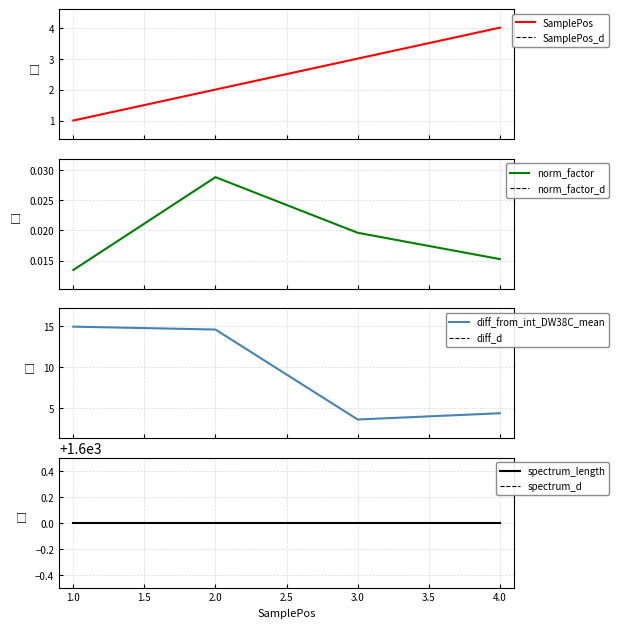

True or false: norm_factor has more than 1 interior local peaks.

False